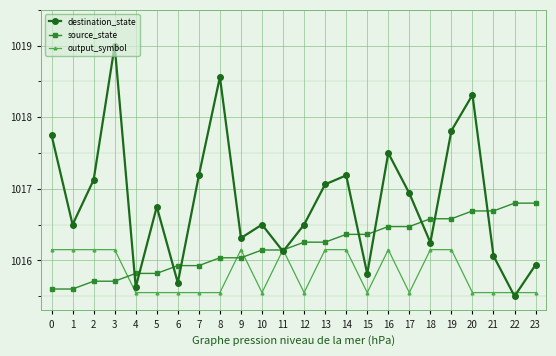

Between 10 and 14, which series saw the biggest shift?

destination_state